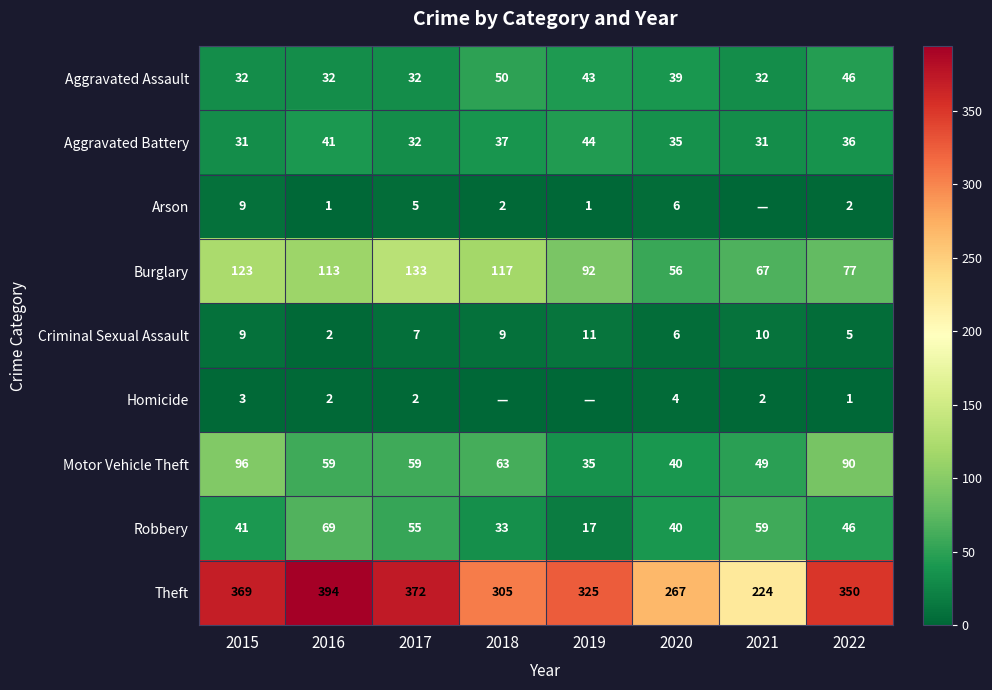

The Burglary series shows 67 at 2021. True or false?

True